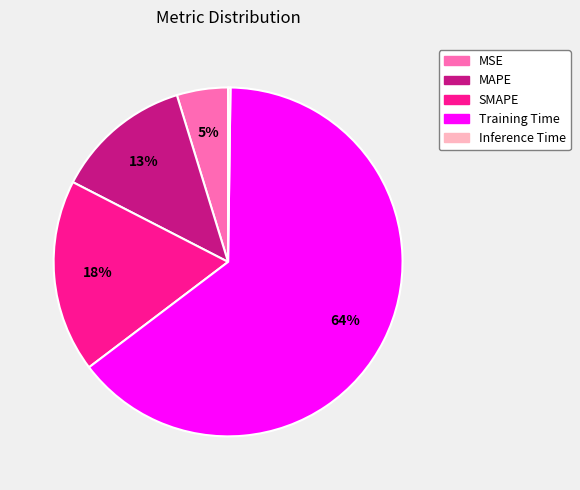

What is the largest slice in the pie chart?

Training Time